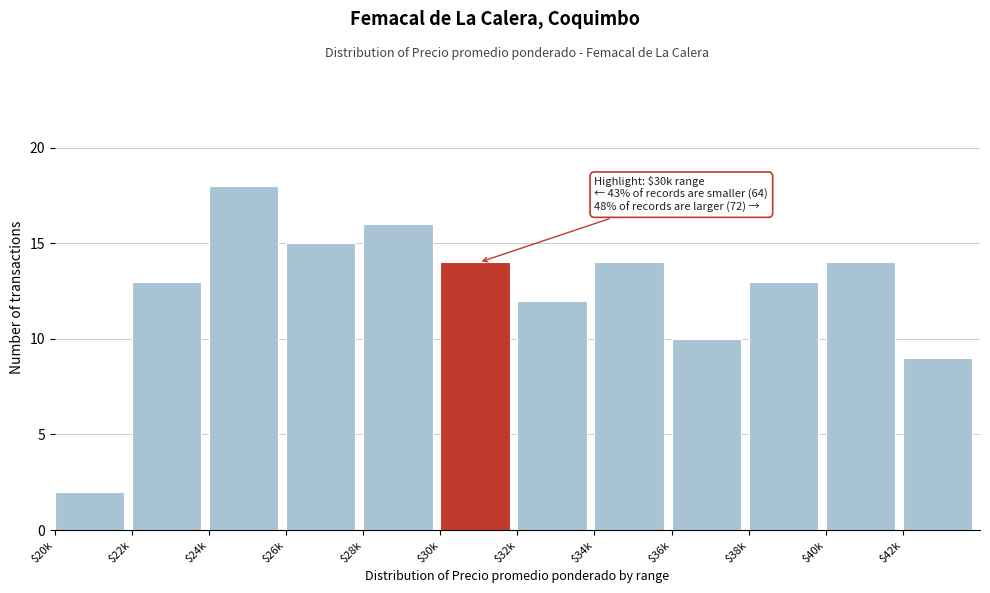

Reading right to left, what are all the values shown in this chart?

9	14	13	10	14	12	14	16	15	18	13	2